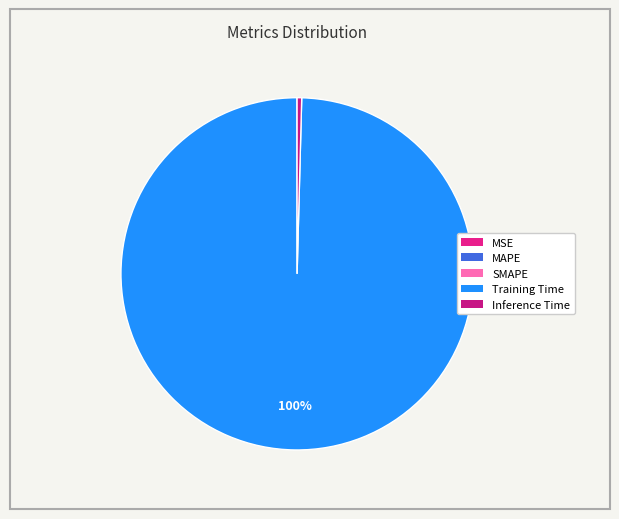

To the nearest percent, what is the average slice percentage?

20%